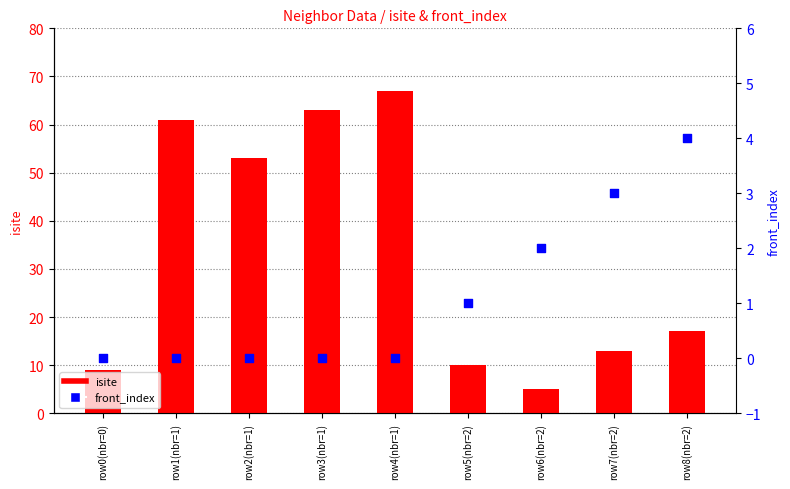

Which series has the largest total across all categories?

isite